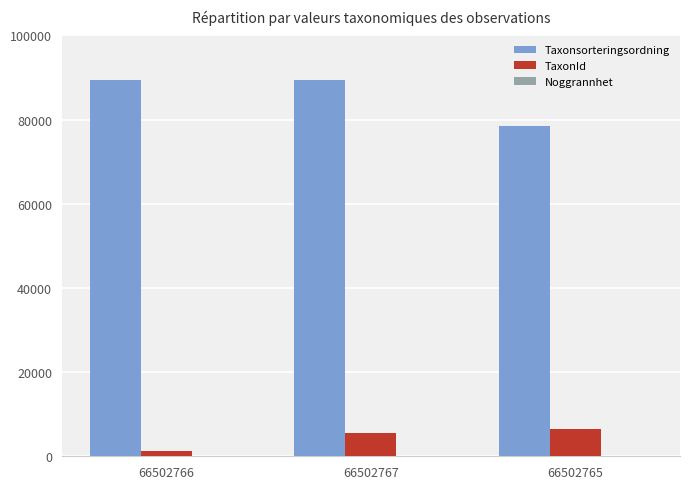

Is the value of TaxonId at 66502766 greater than the value of Taxonsorteringsordning at 66502766?

No